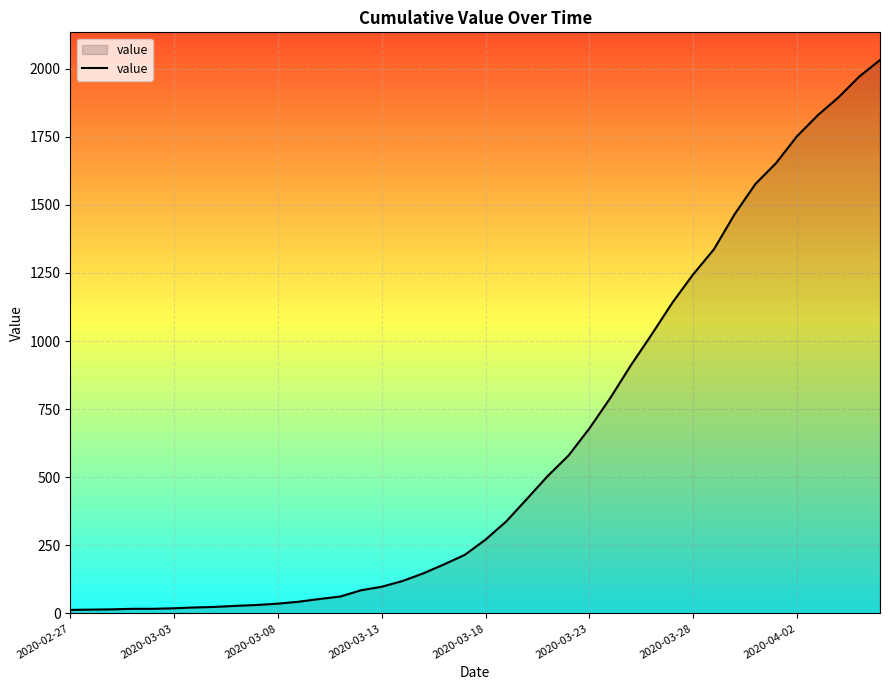

What is the greatest value displayed?

2032